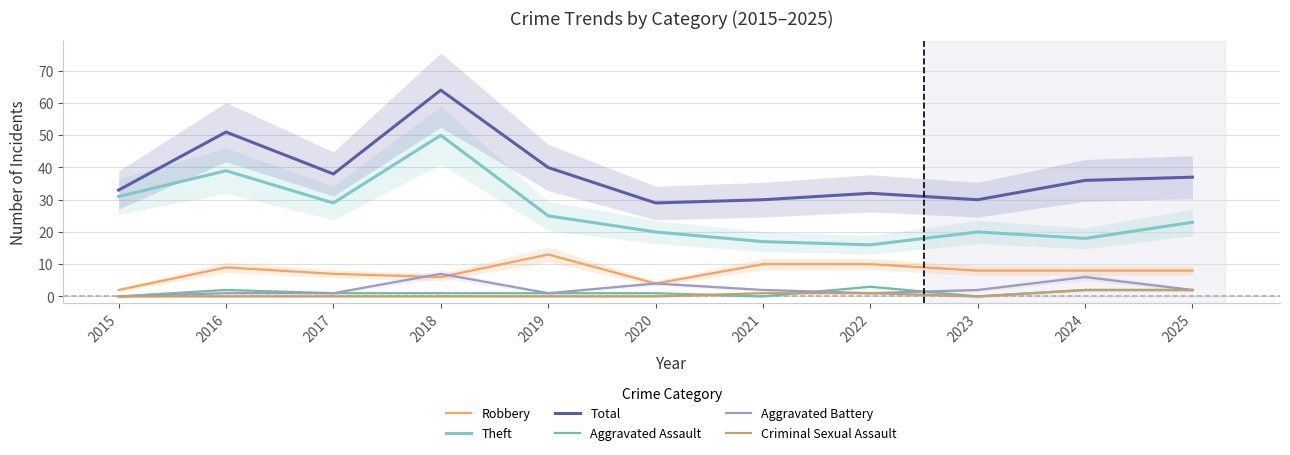

What are all the series names shown in the legend?

Robbery, Theft, Total, Aggravated Assault, Aggravated Battery, Criminal Sexual Assault